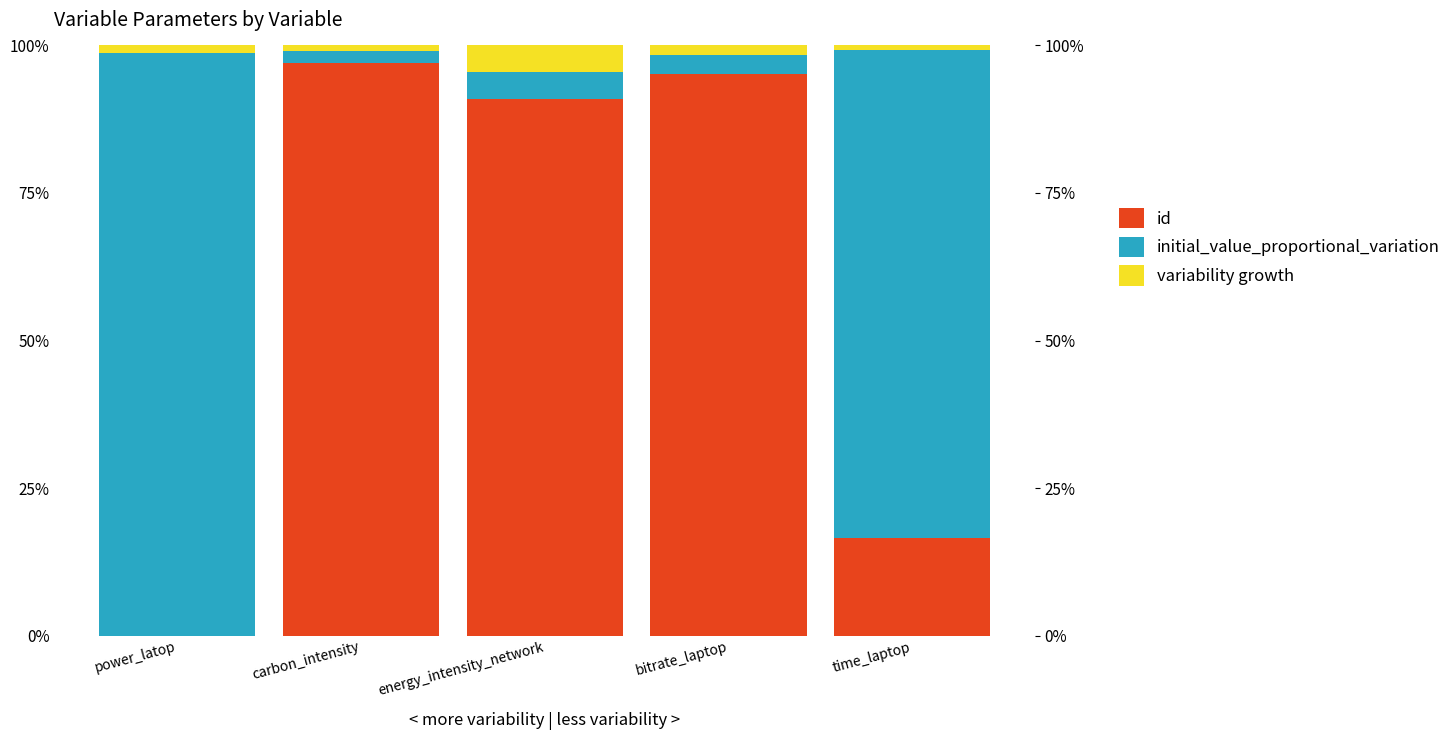

At which category is the sum across all series the highest?

power_latop